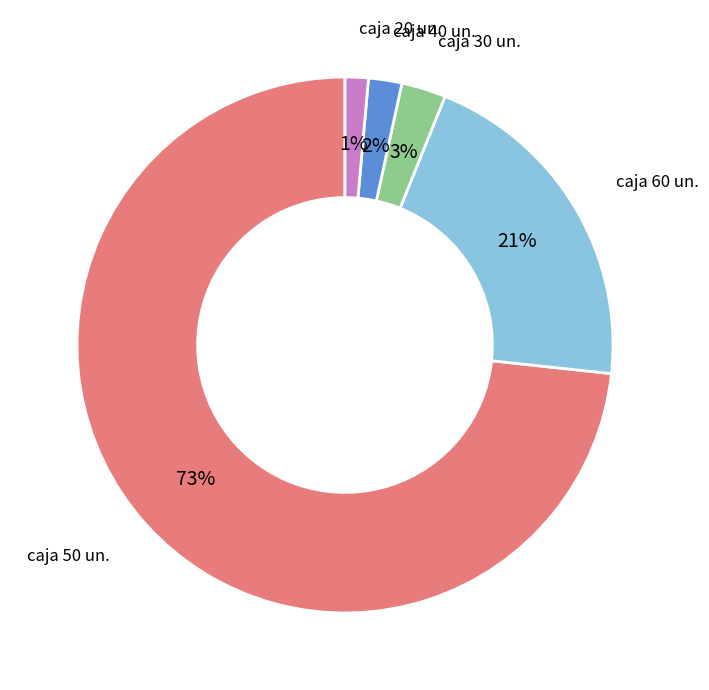

To the nearest percent, what is the difference between the largest and smallest slice percentages?

72%